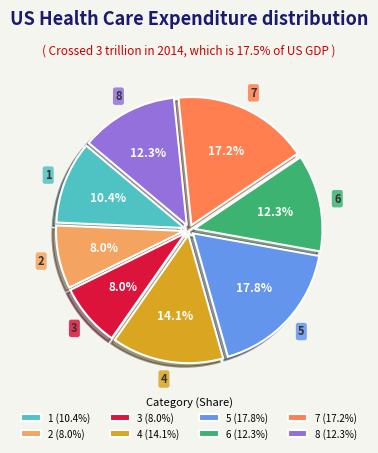

How many slices are in this pie chart?

8